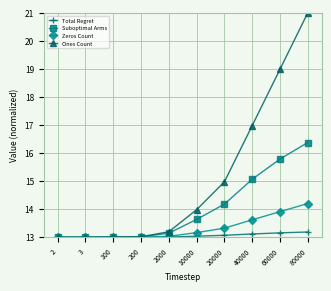

The Ones Count series shows 21.0 at 80000. True or false?

True